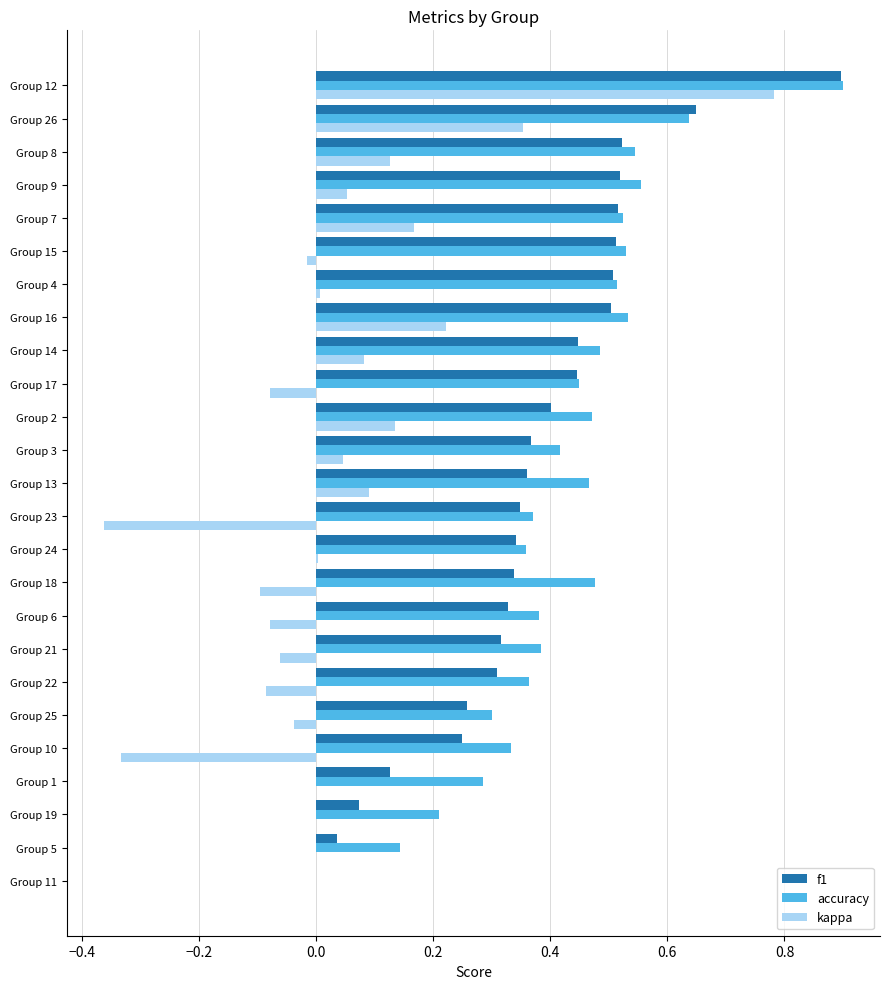

At which category does the chart reach its peak across all series?

Group 12